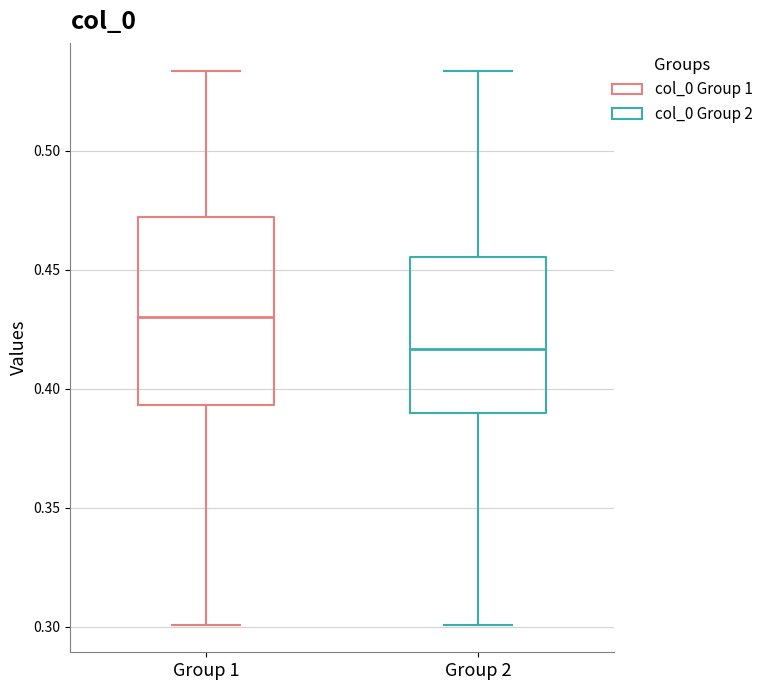

Reading left to right, transcribe this box plot: for each box, give where its median line is, the range the box spans, and where its two whiskers end, as read against the y-axis. The values are not printed on the chart, so give them approximately, as read against the axis.

Group 1: median 0.430, box 0.395 to 0.470, whiskers 0.300 to 0.535
Group 2: median 0.415, box 0.390 to 0.455, whiskers 0.300 to 0.535